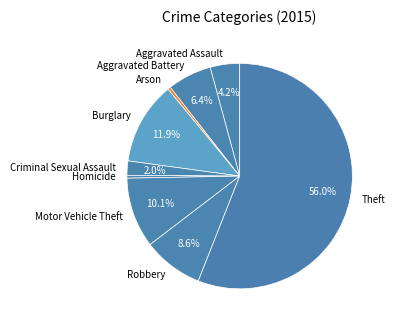

Which category has the biggest portion of the pie?

Theft